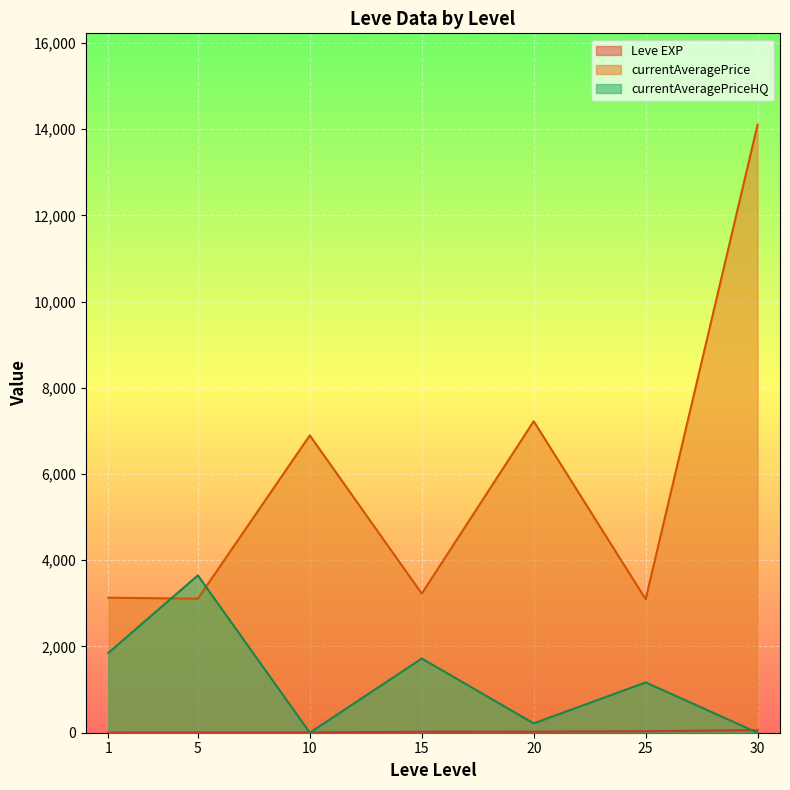

Count the number of categories in the chart.

7